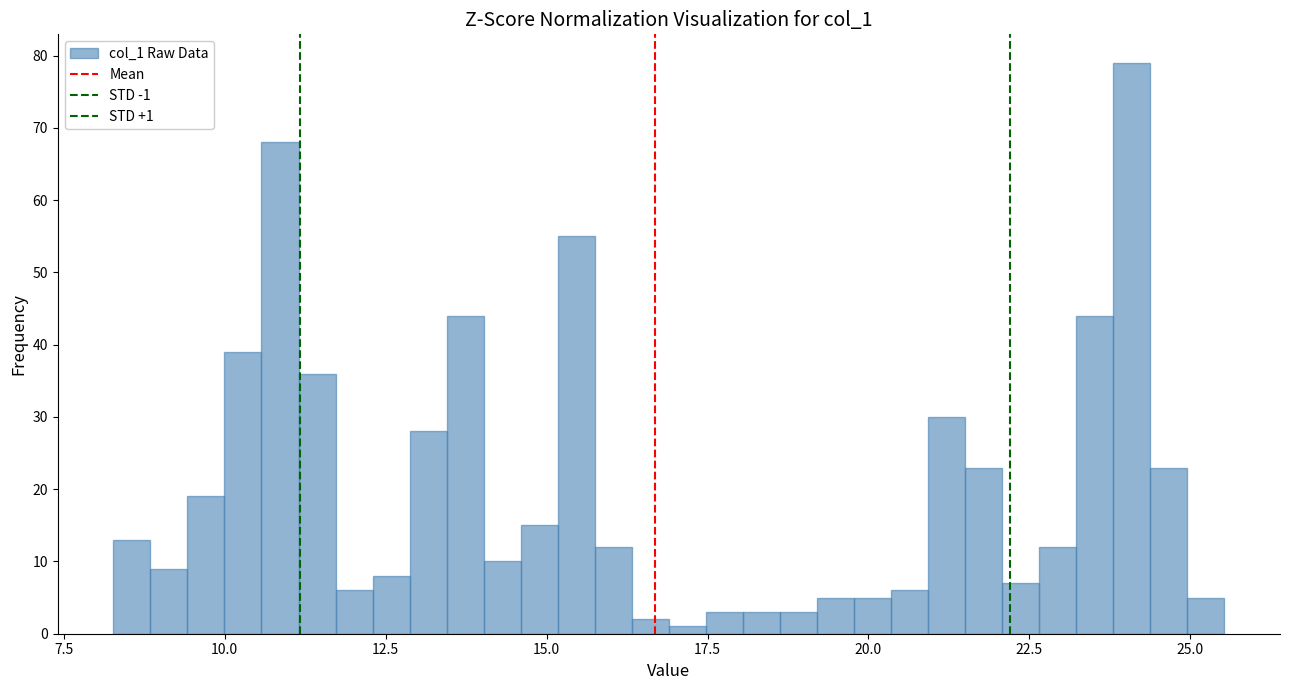

Read against the x-axis, roughly where is the centre of the tallest bar?

24.0